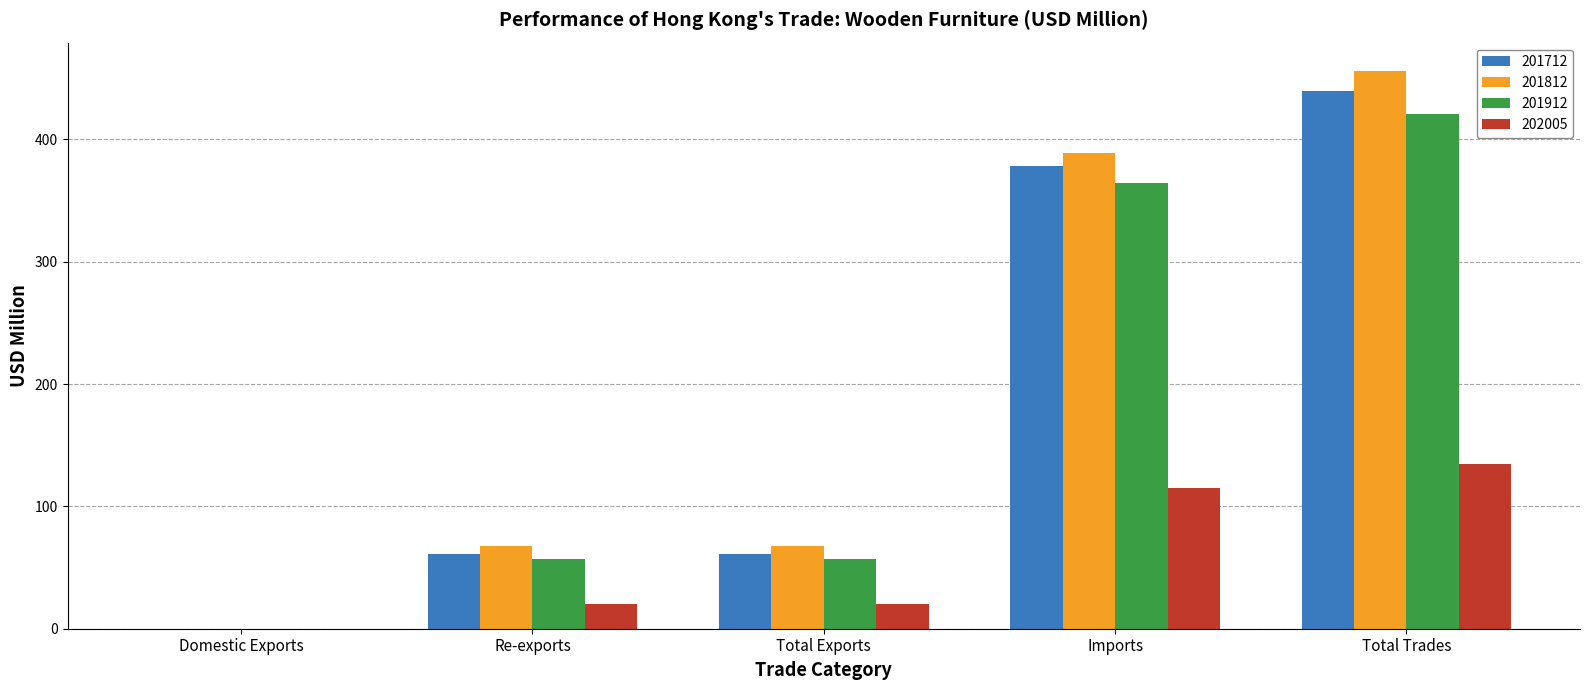

What is the sum of all 202005 values?

290.0